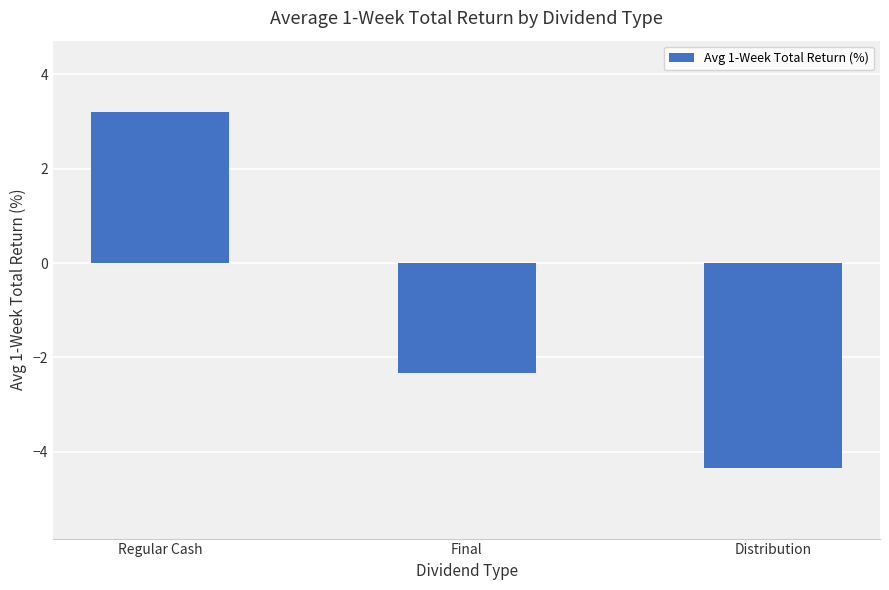

Reading left to right, what are all the values shown in this chart?

Regular Cash=3.2	Final=-2.3	Distribution=-4.3